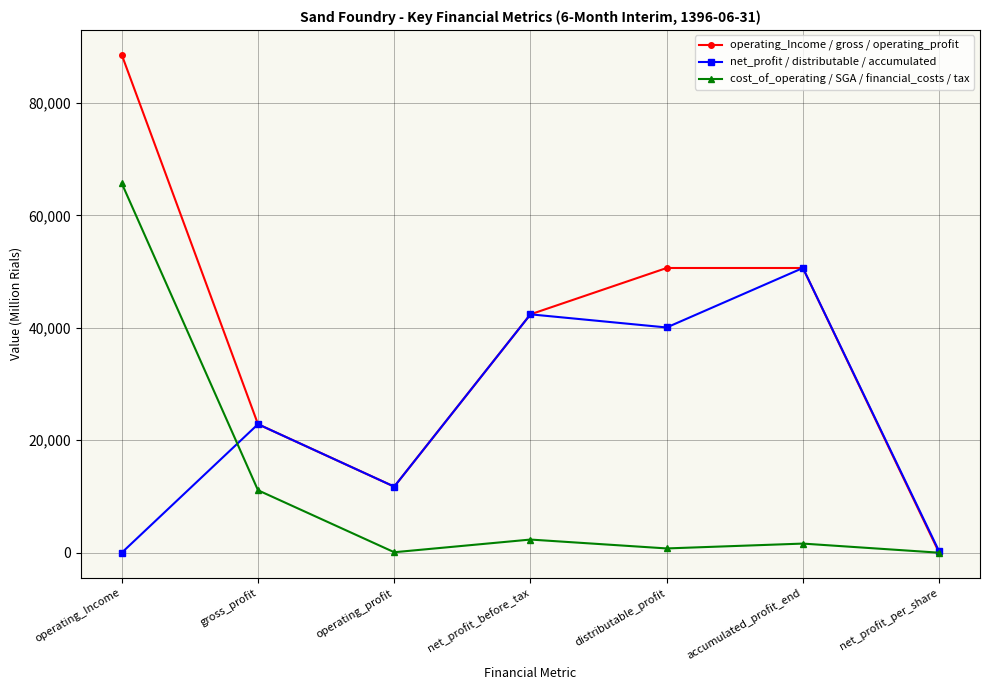

What is the approximate value of net_profit / distributable / accumulated at net_profit_before_tax?

42393